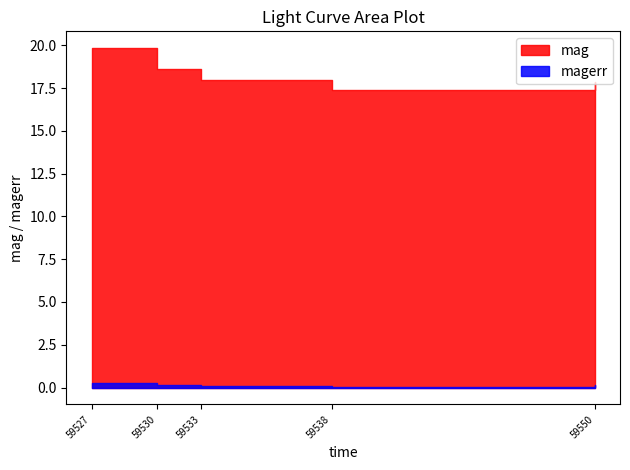

True or false: magerr and mag cross at least once.

False